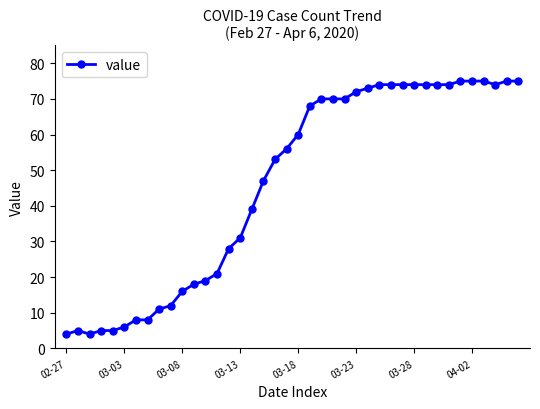

True or false: the data has more than 0 interior local peaks.

True